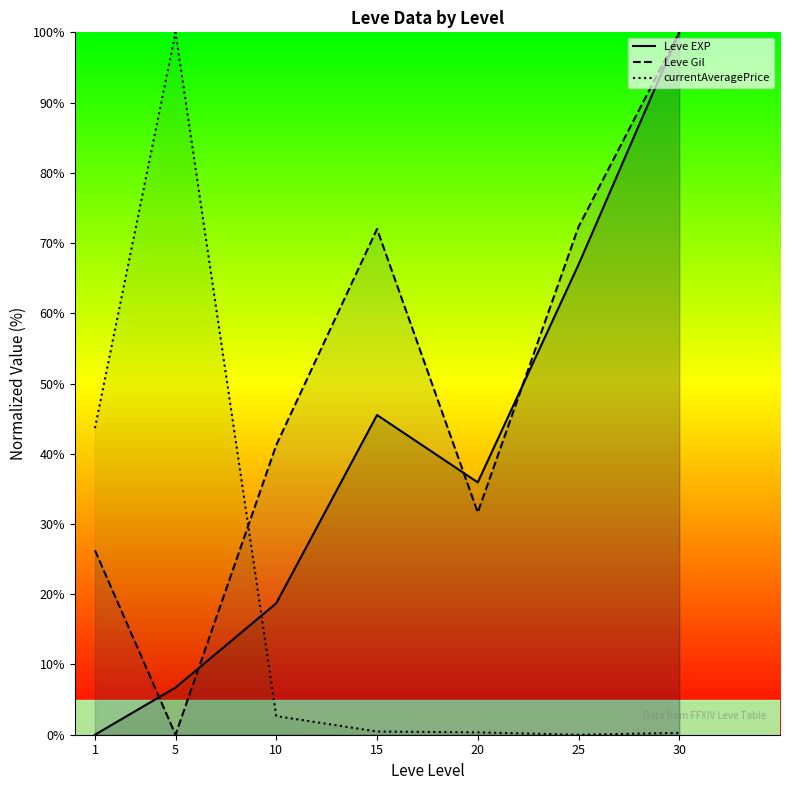

Is the value of Leve Gil at 20 greater than the value of currentAveragePrice at 25?

Yes